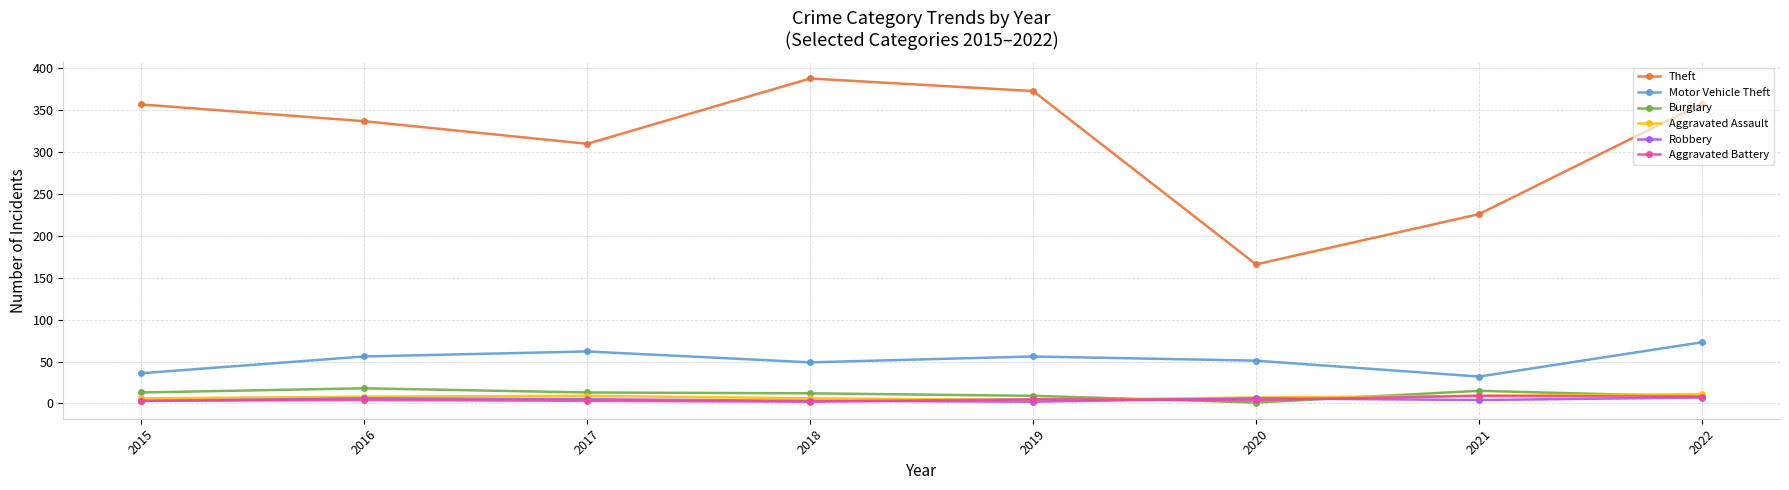

True or false: Burglary and Motor Vehicle Theft intersect in this chart.

False